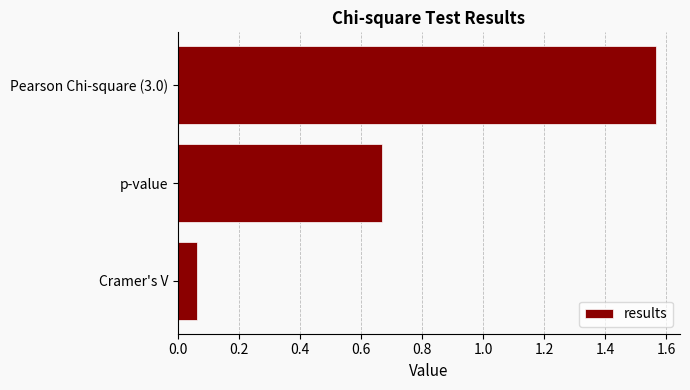

Is it true that the value at p-value is 0.4?

False